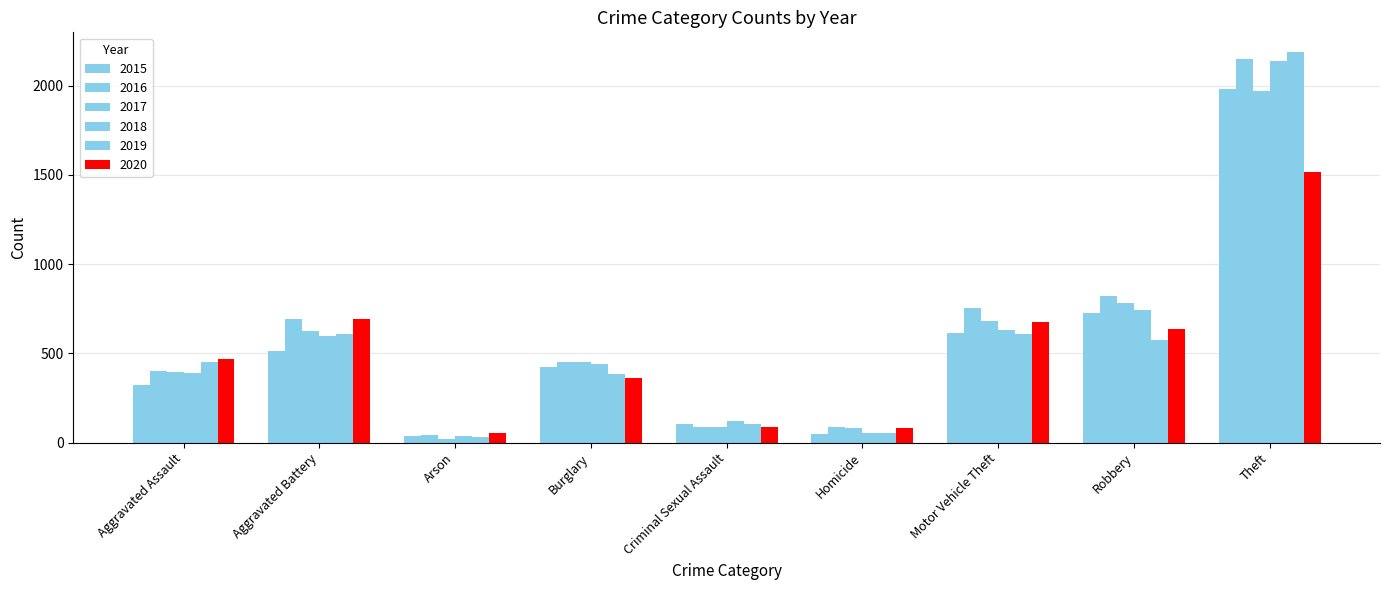

Rank the series at Theft from highest to lowest value.

2019, 2016, 2018, 2015, 2017, 2020